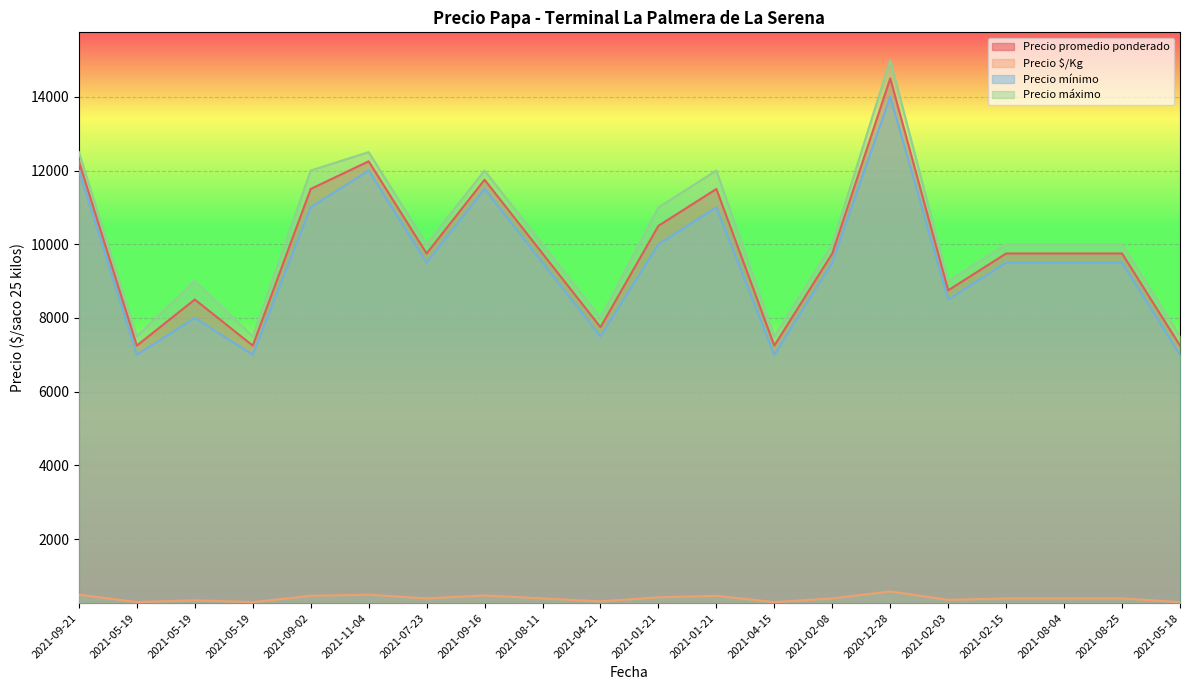

Between 2021-09-21 and 2021-05-19, which series saw the biggest shift?

Precio mínimo